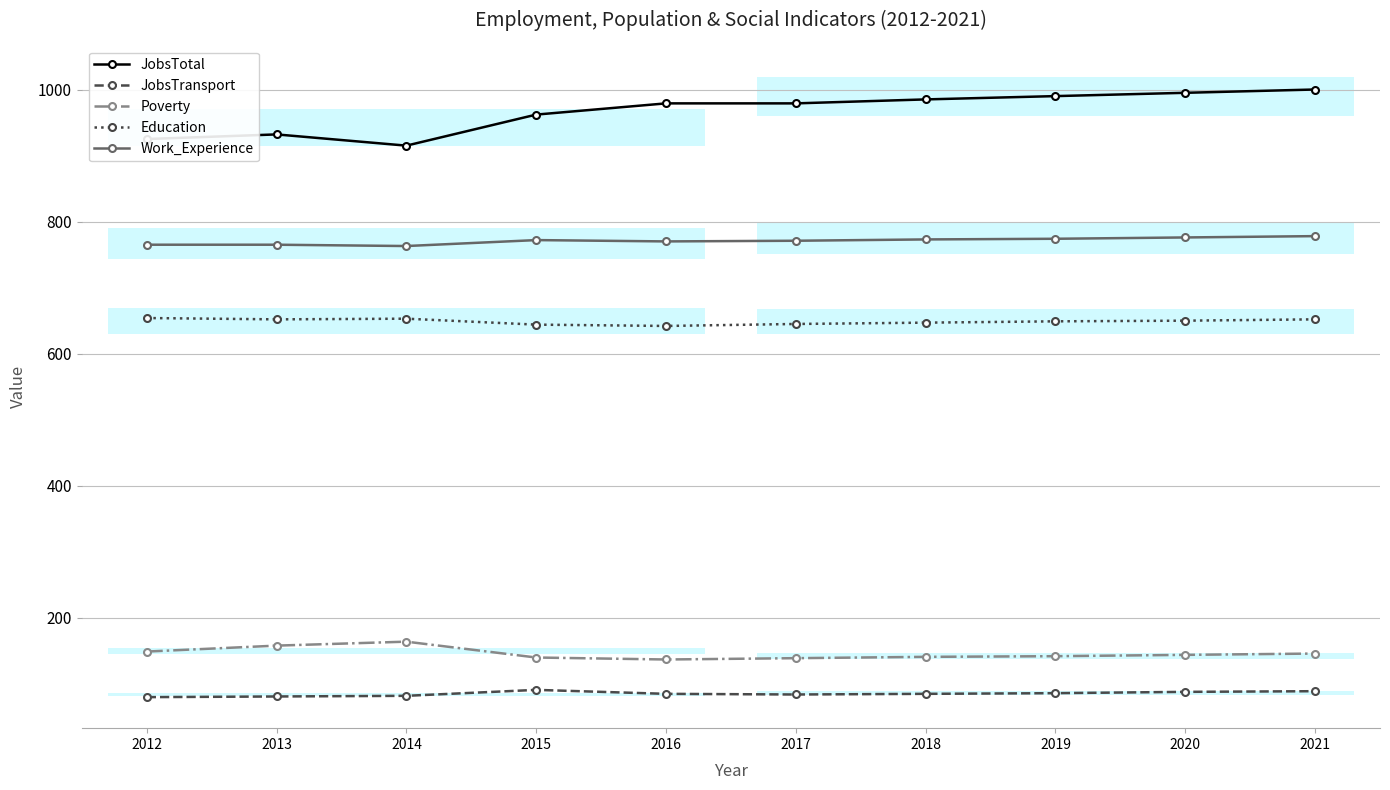

At how many categories does at least one series exceed 996?

1